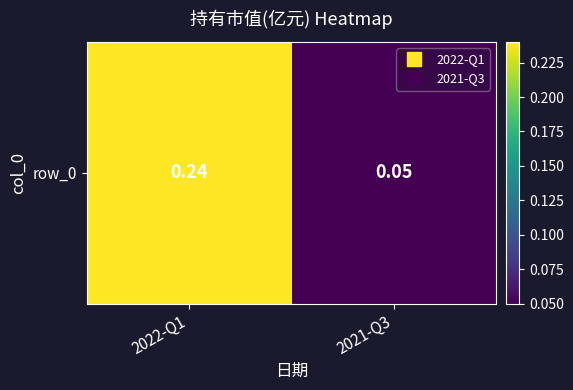

List the labels in order of value, smallest first.

2021-Q3, 2022-Q1